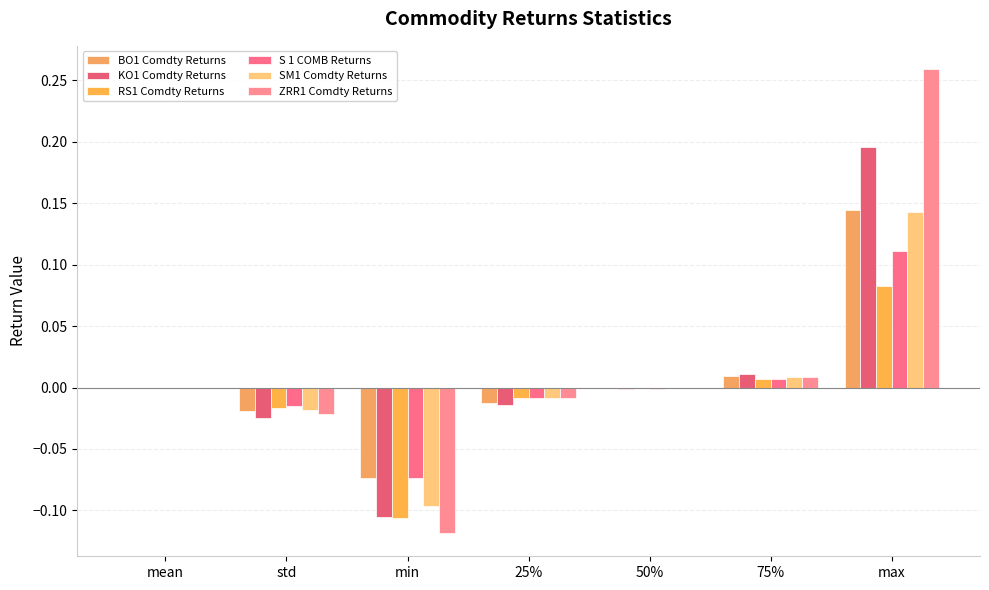

Which series has the largest total across all categories?

ZRR1 Comdty Returns